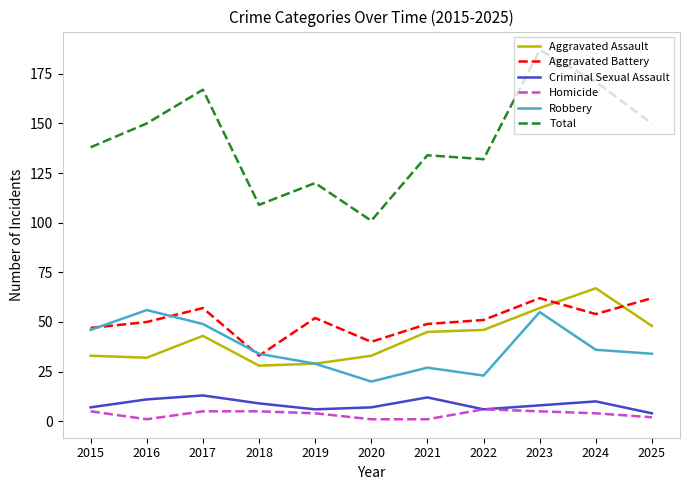

At which category is the sum across all series the highest?

2023